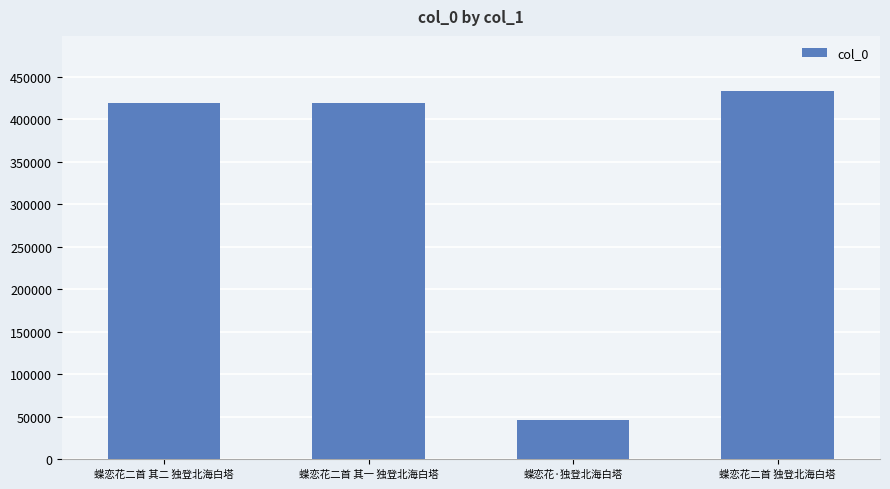

What is the value of the 2nd bar from the left?

418761